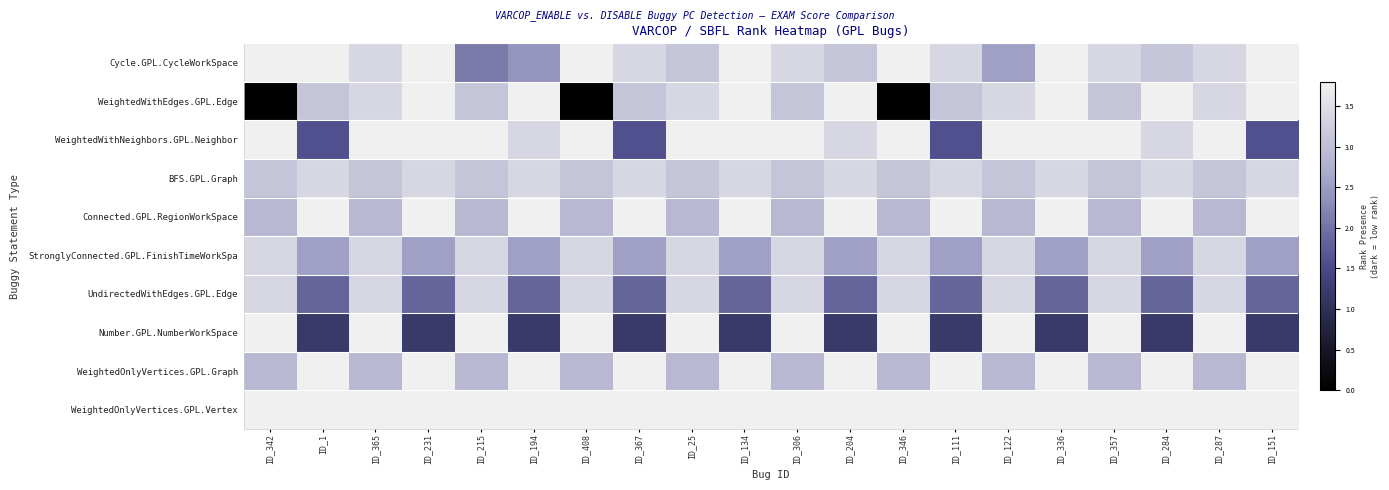

How many data points does each series have?

20